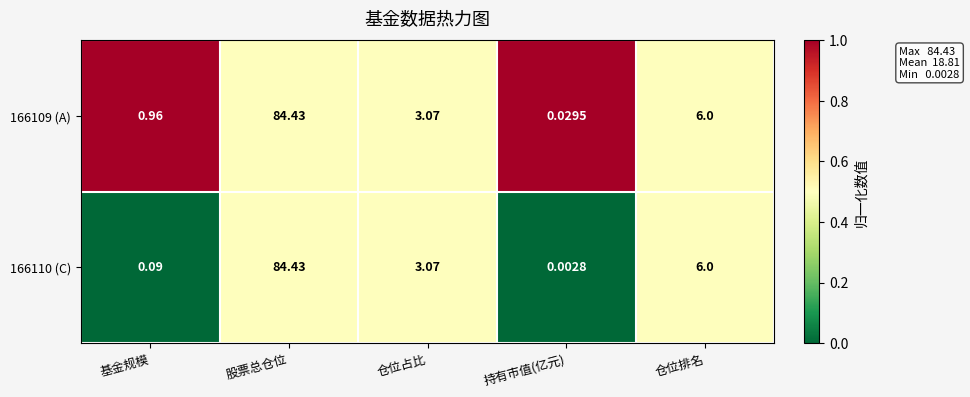

List the labels in order of 166110 (C) value, largest first.

股票总仓位, 仓位排名, 仓位占比, 基金规模, 持有市值(亿元)